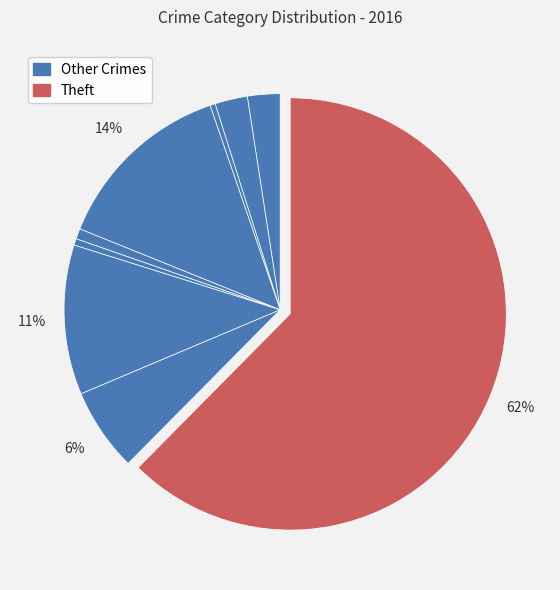

How many segments does this pie chart have?

9